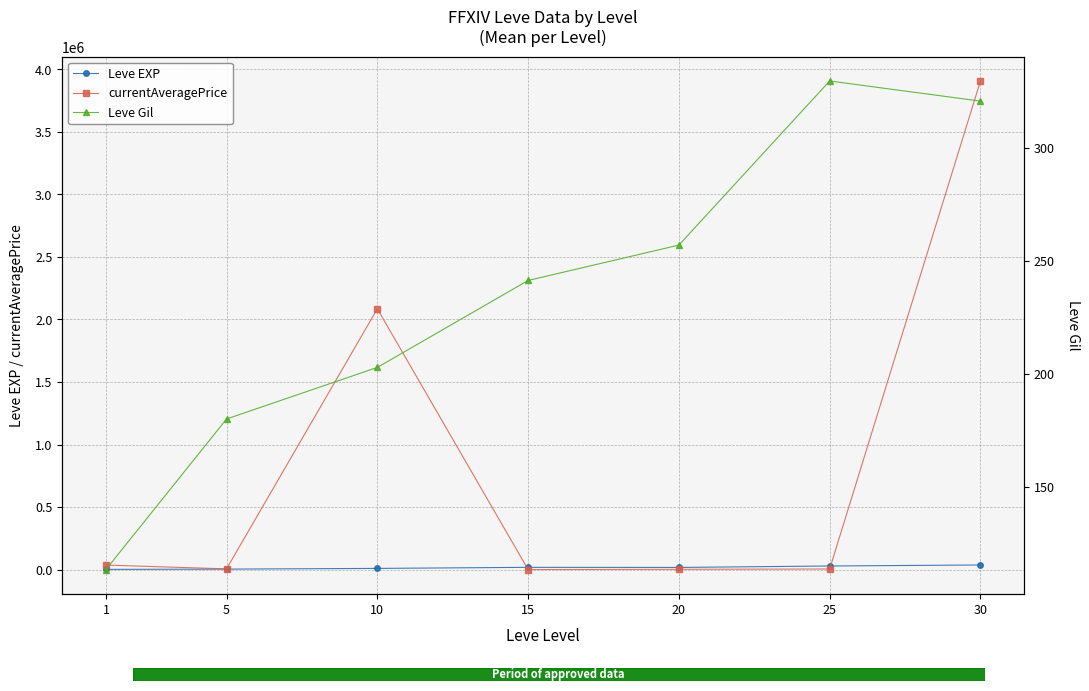

The value of Leve EXP at 10 is 14337.6. True or false?

False